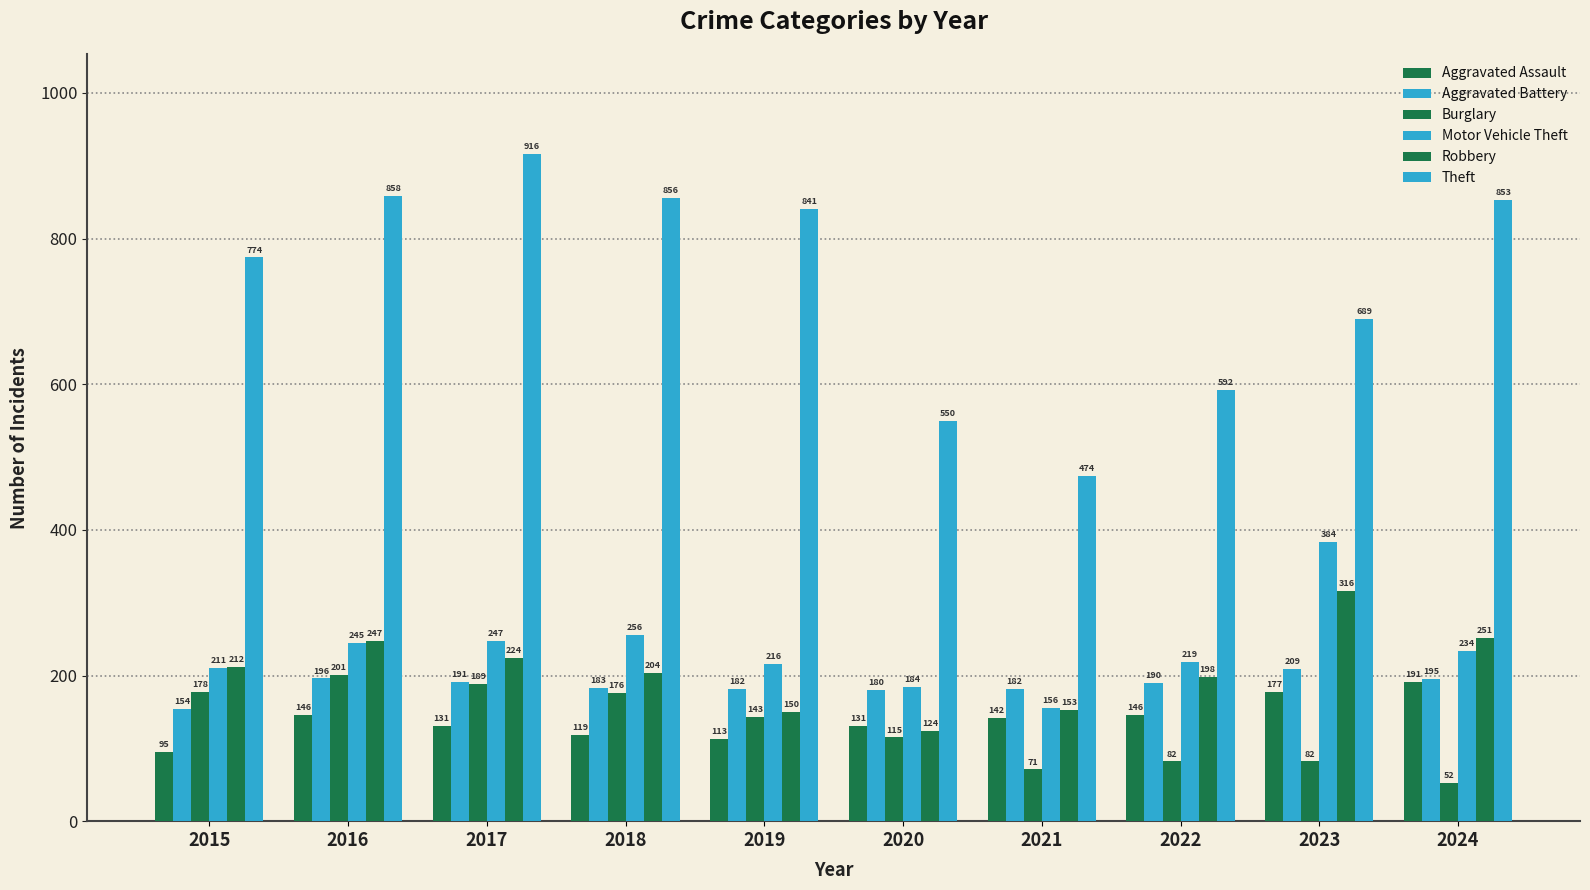

Reading left to right, what are all the values shown in this chart?

Aggravated Assault: 95	146	131	119	113	131	142	146	177	191
Aggravated Battery: 154	196	191	183	182	180	182	190	209	195
Burglary: 178	201	189	176	143	115	71	82	82	52
Motor Vehicle Theft: 211	245	247	256	216	184	156	219	384	234
Robbery: 212	247	224	204	150	124	153	198	316	251
Theft: 774	858	916	856	841	550	474	592	689	853